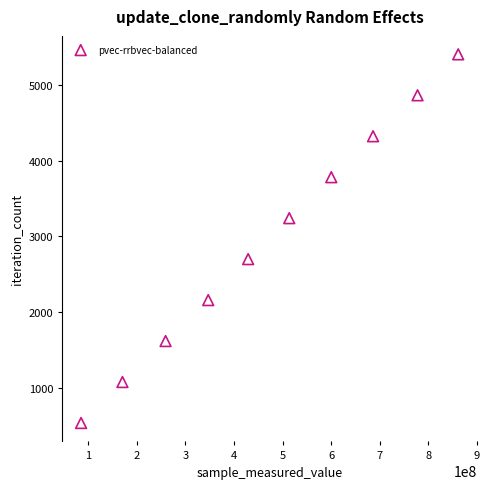

What is the average Y value?

2970